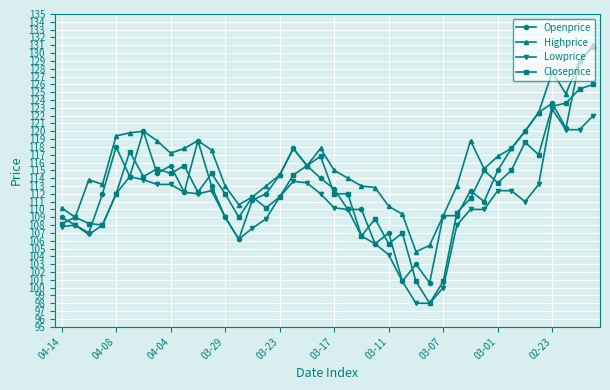

True or false: Highprice and Lowprice cross at least once.

False